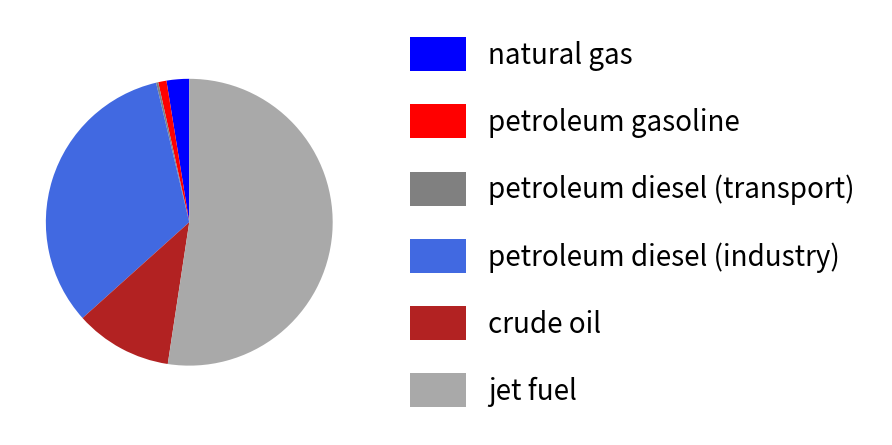

Which slice is the largest?

jet fuel